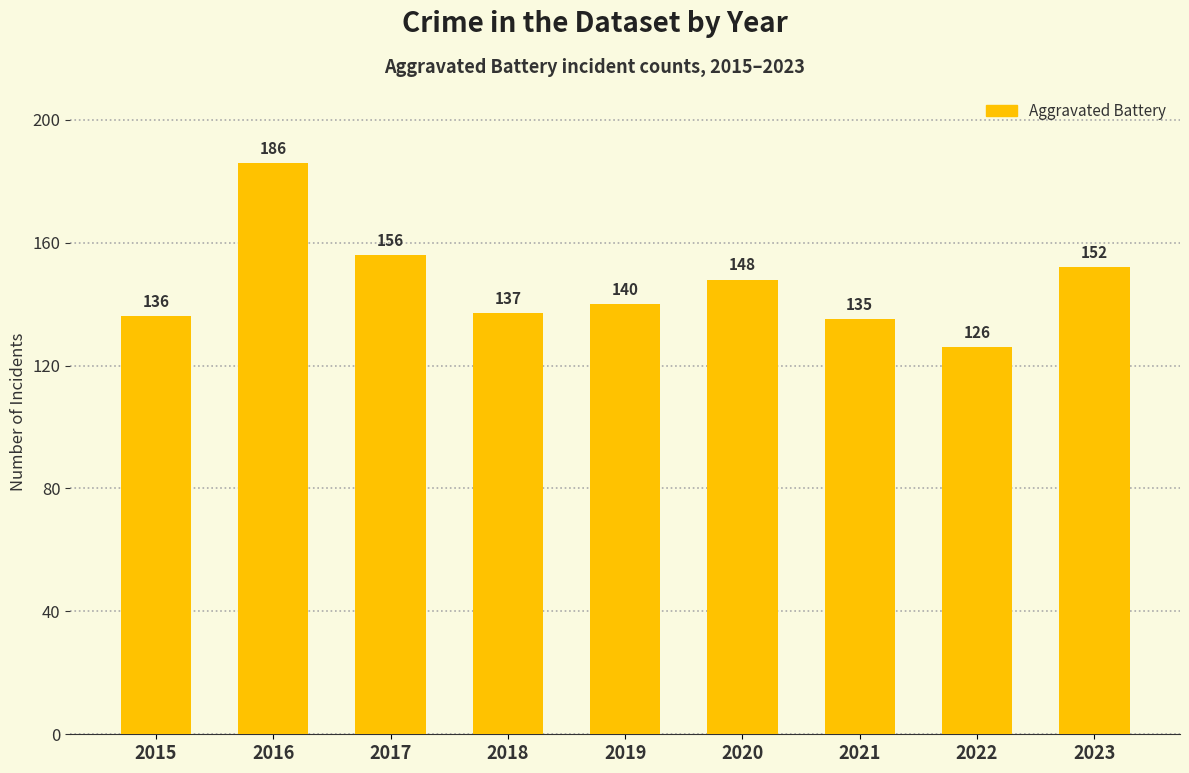

Count the number of categories in the chart.

9